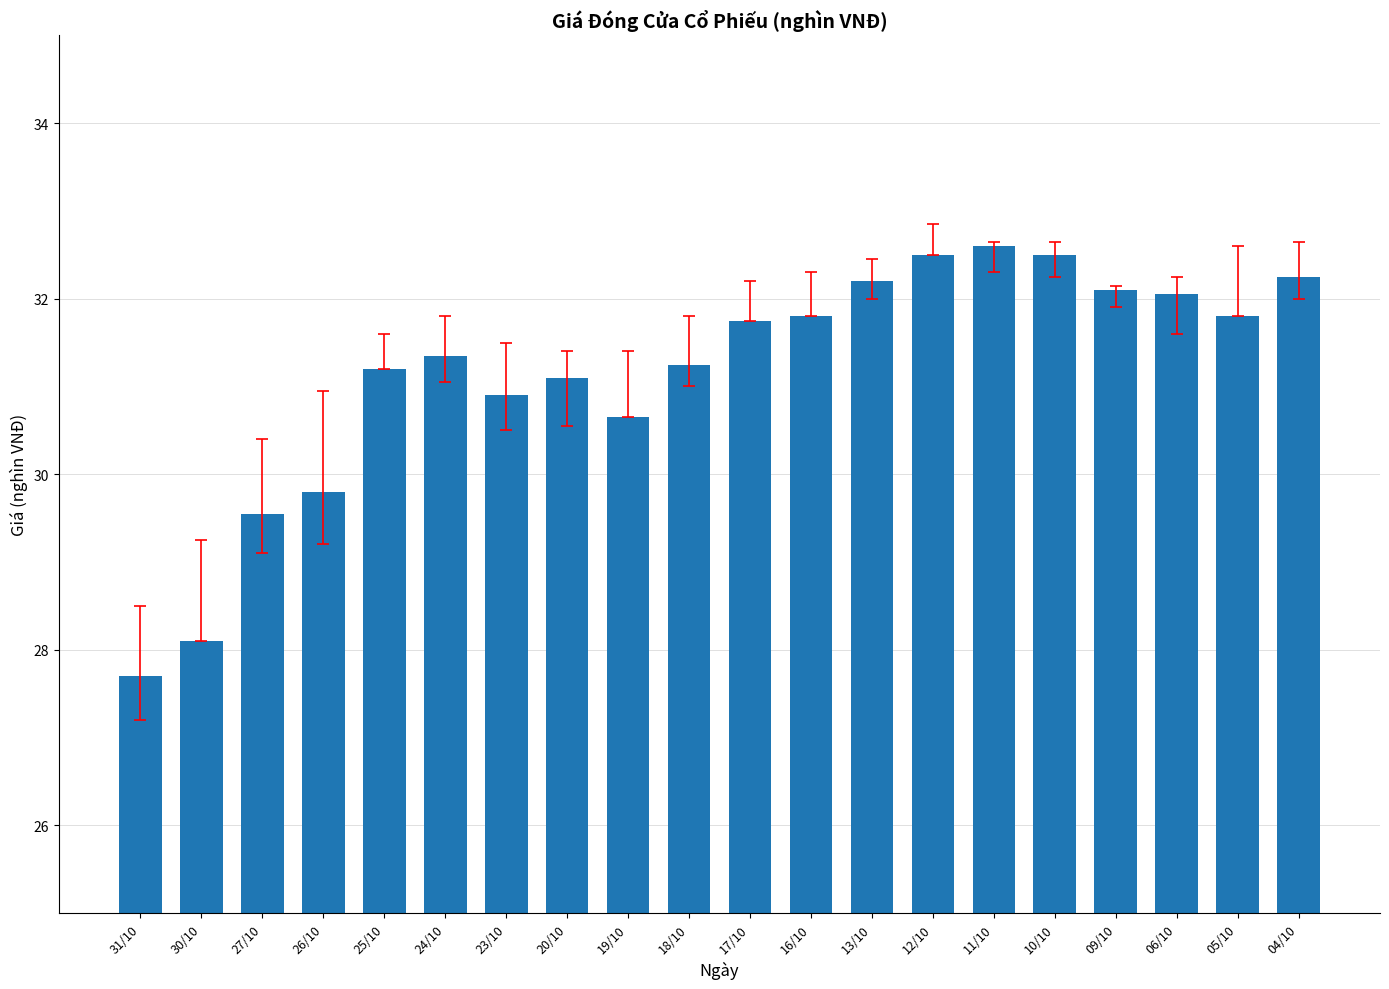

What position from the right is 20/10?

13